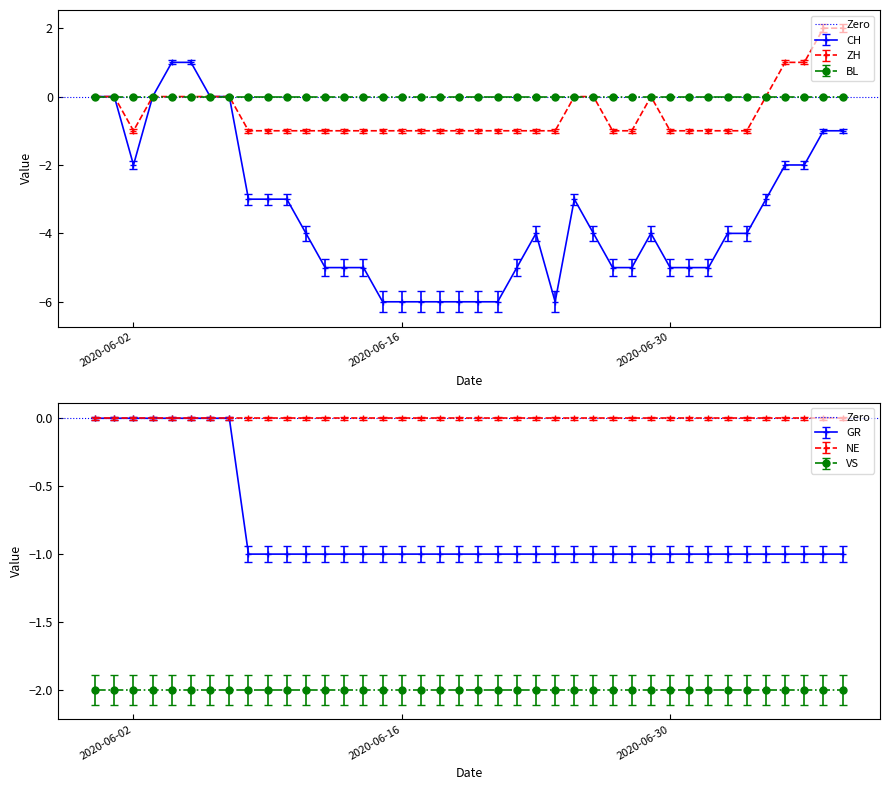

What is the sum of the CH values at 2020-06-06 and 2020-07-03?

-4.0